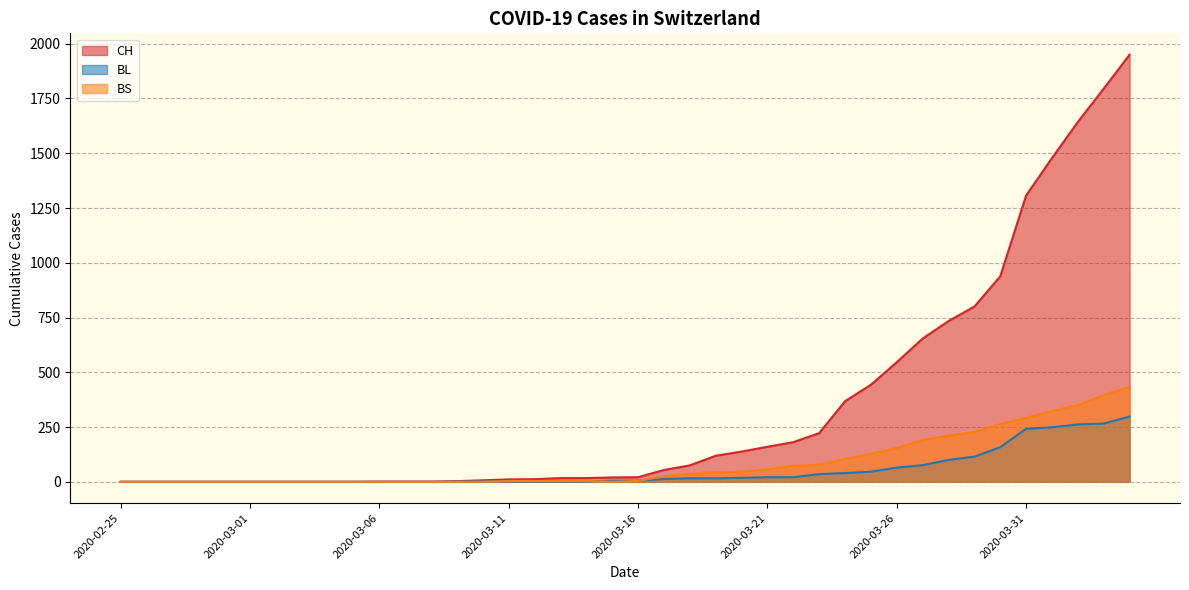

At which label is BL closest to 149?

2020-03-30